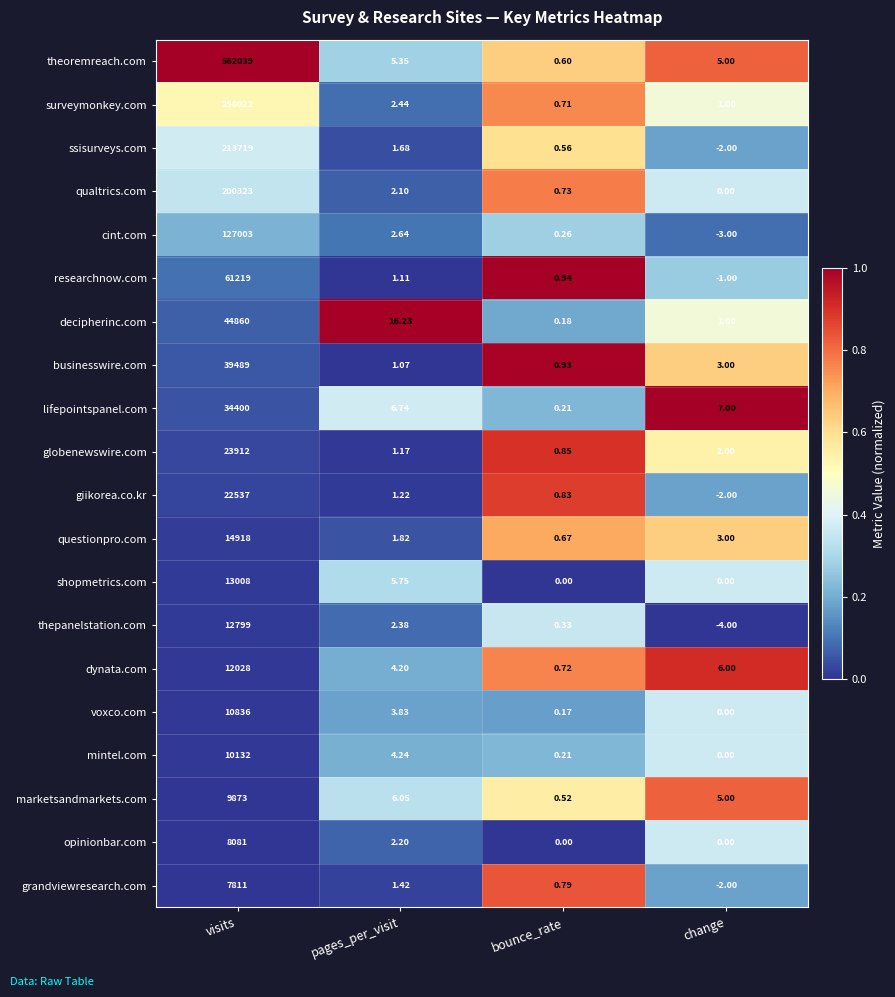

List the labels in order of marketsandmarkets.com value, largest first.

visits, pages_per_visit, change, bounce_rate